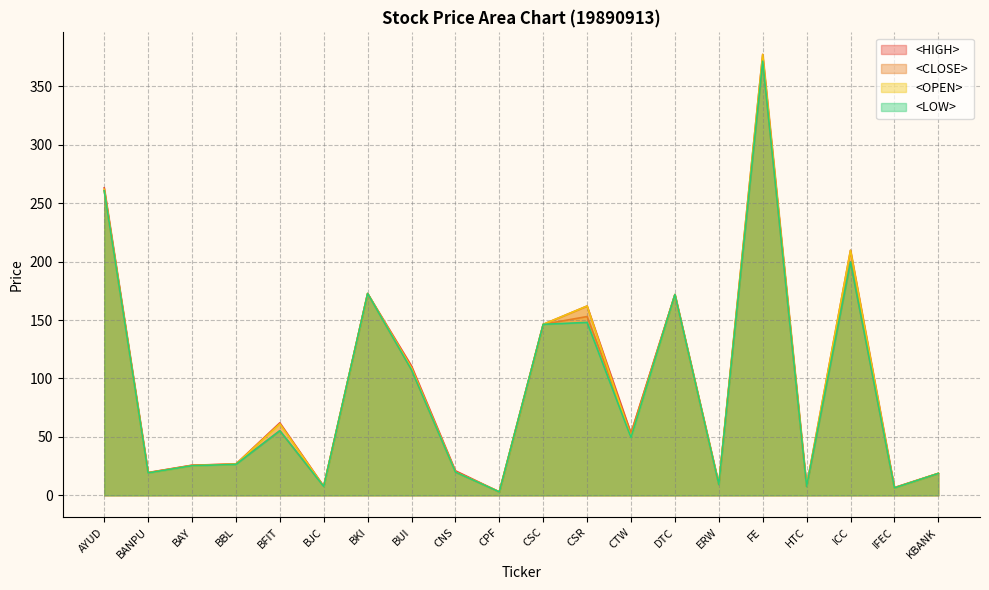

What is the sum of all <HIGH> values?

1875.9